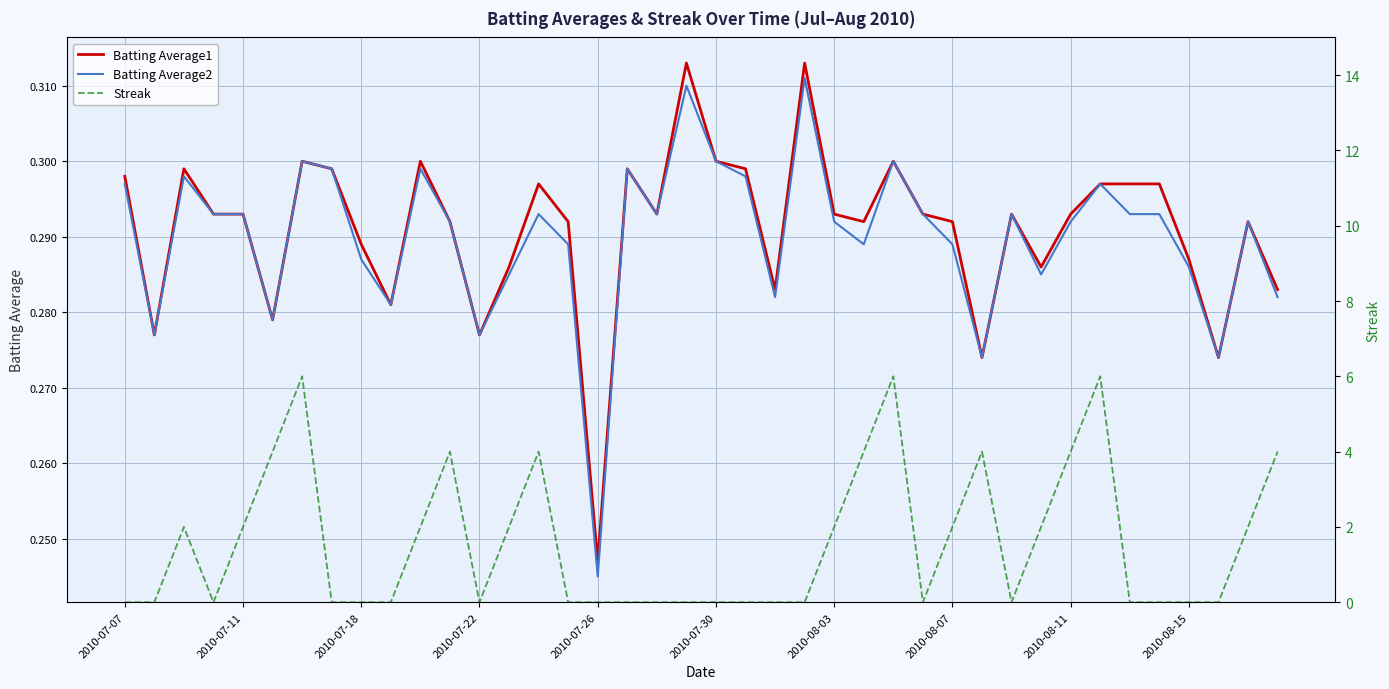

True or false: Batting Average2 and Batting Average1 intersect in this chart.

False